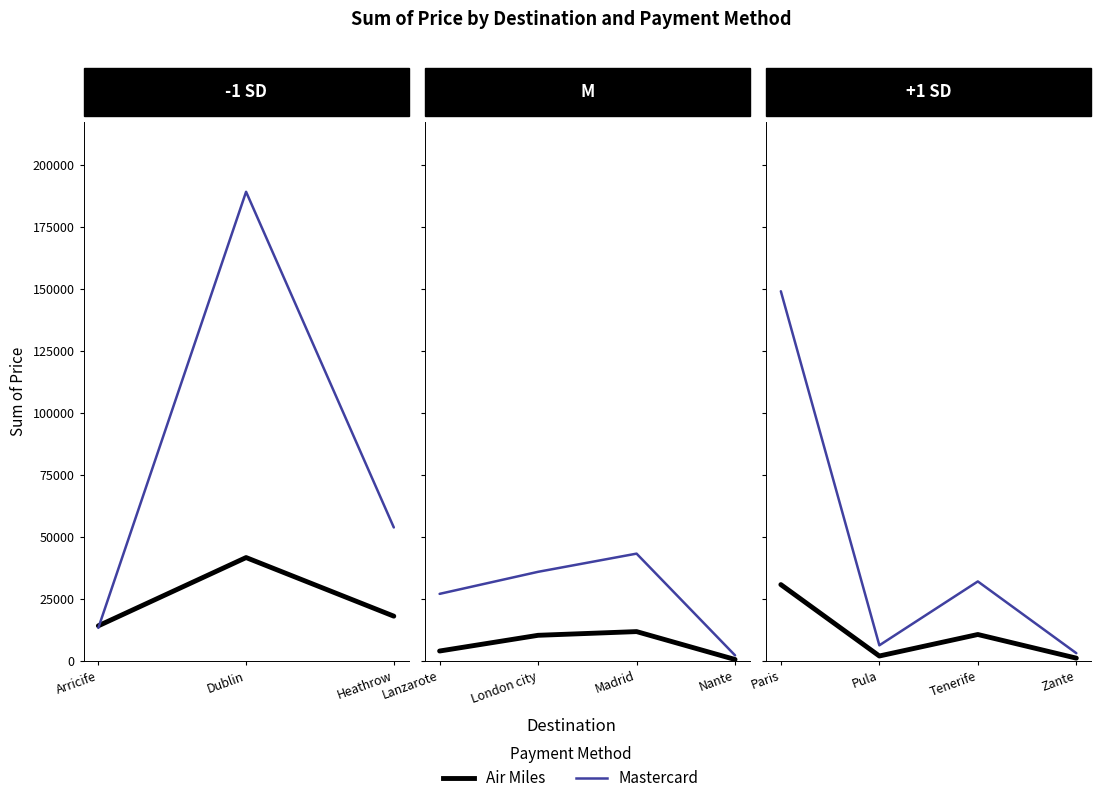

True or false: Air Miles and Mastercard cross at least once.

False